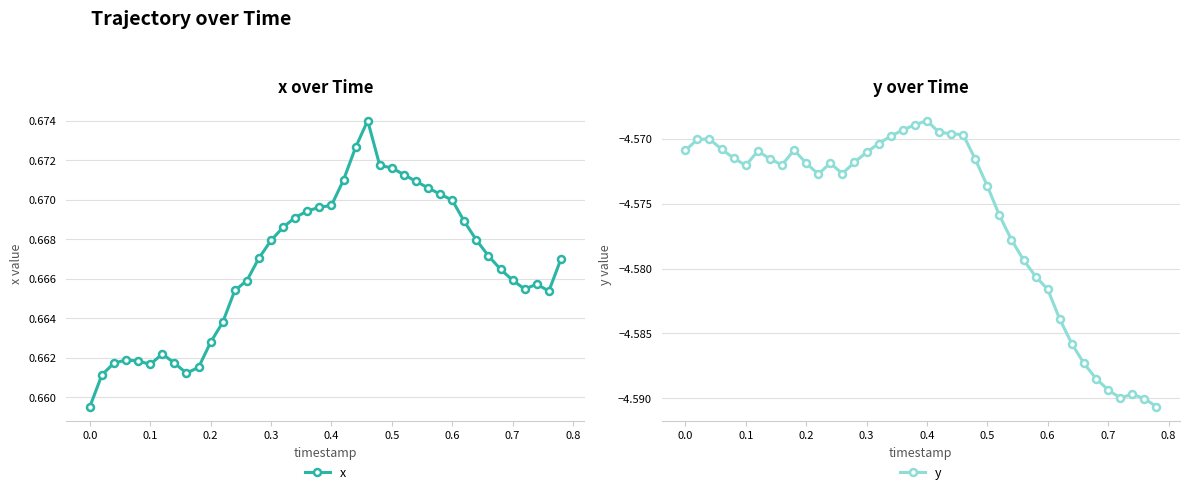

What is the greatest value displayed?

0.7